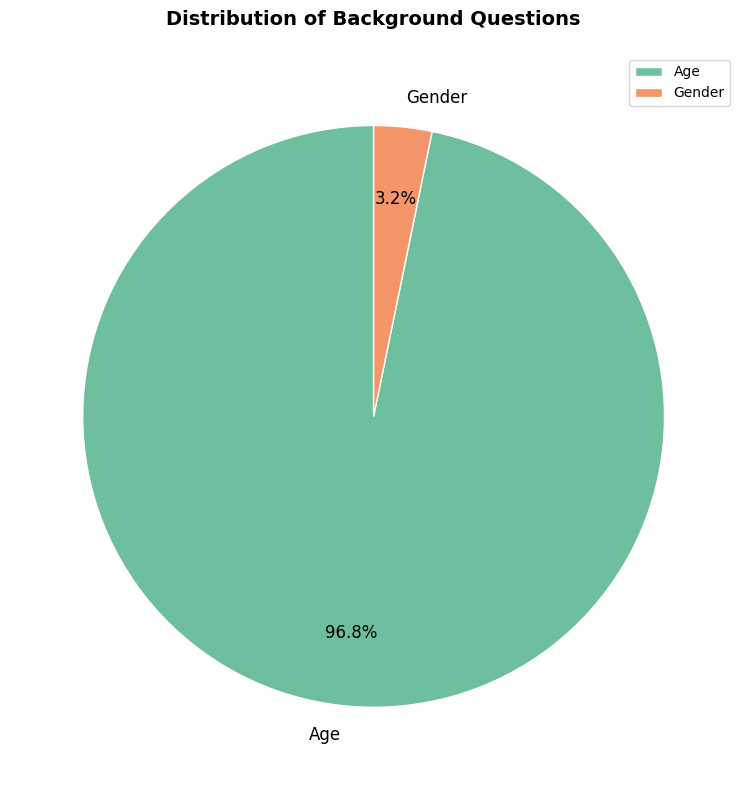

True or false: Age accounts for 97% of the total.

True